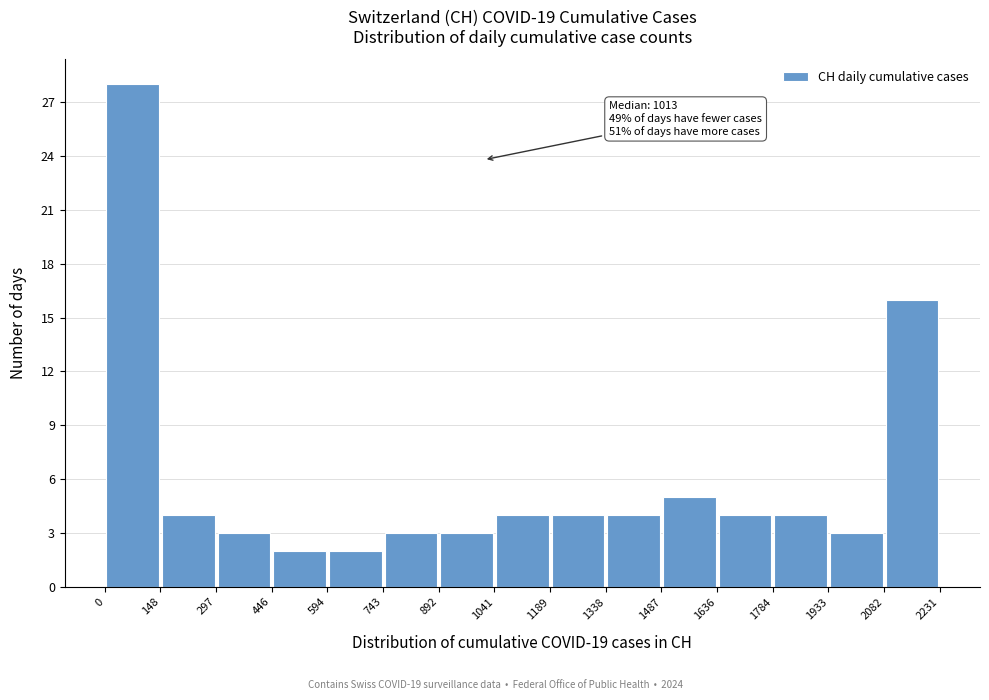

Which range on the x-axis has the tallest bar?

0 to 148